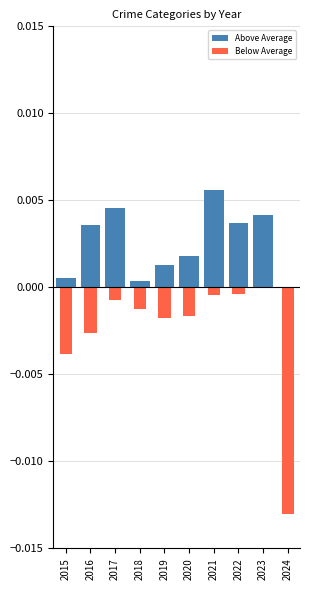

Which category has the lowest value in the Above Average series?

2024